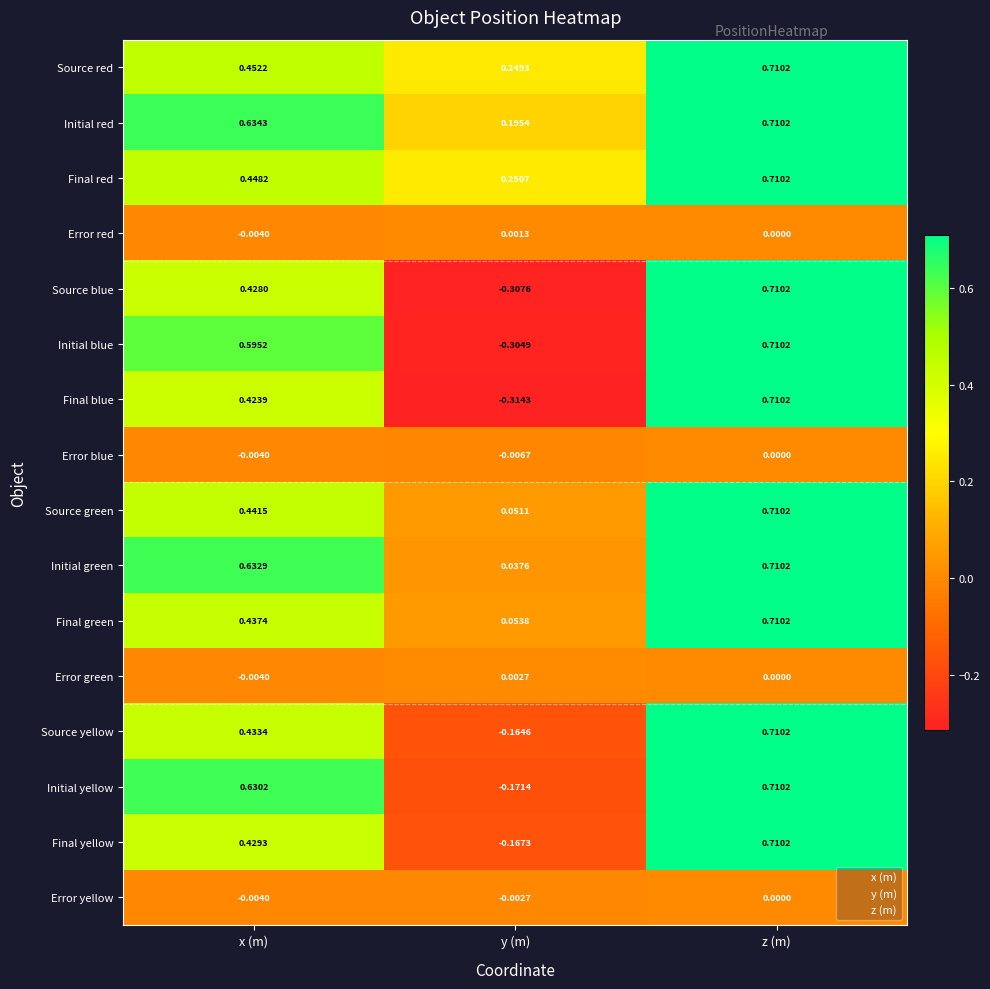

Which series changed the most between x (m) and z (m)?

Final blue